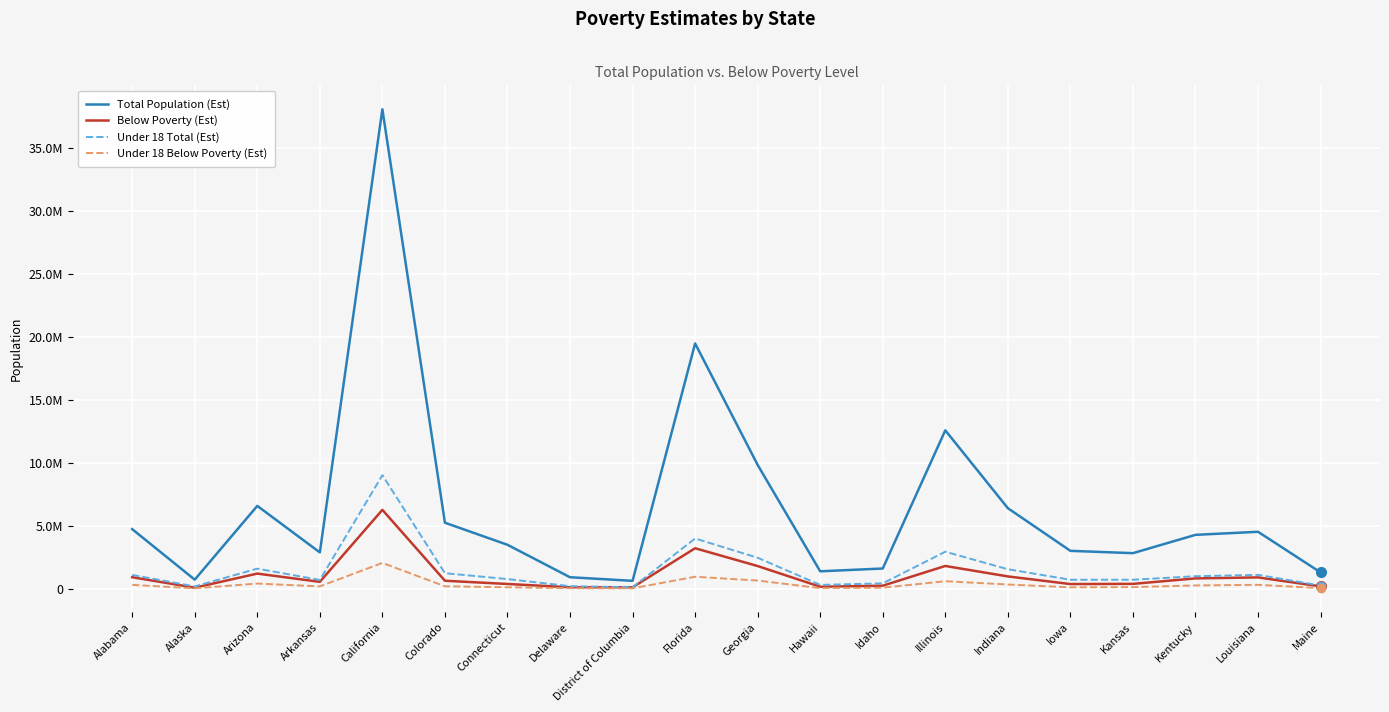

What is the sum of the Under 18 Below Poverty (Est) values at Arkansas and Idaho?

263855